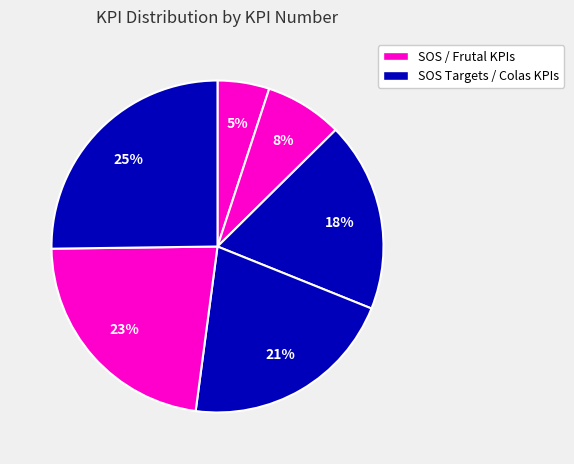

How many segments does this pie chart have?

6